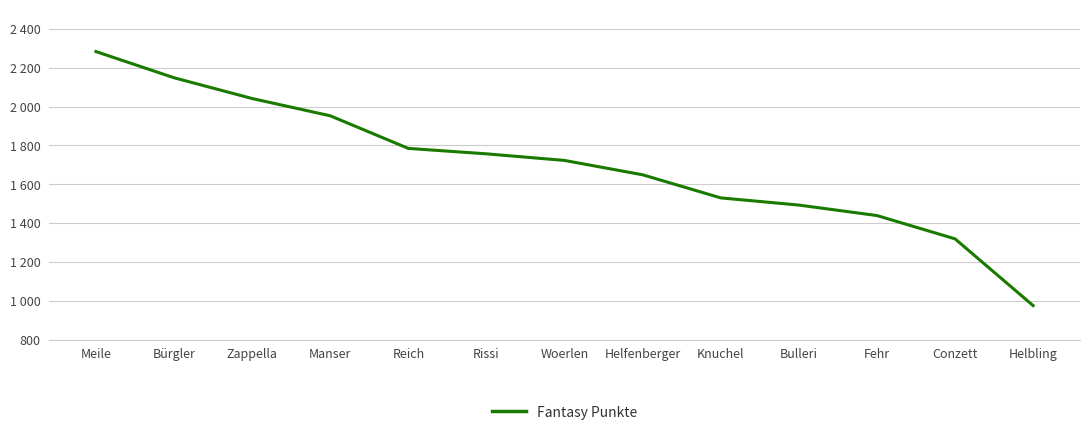

Does the chart display data point markers on the line(s)?

No